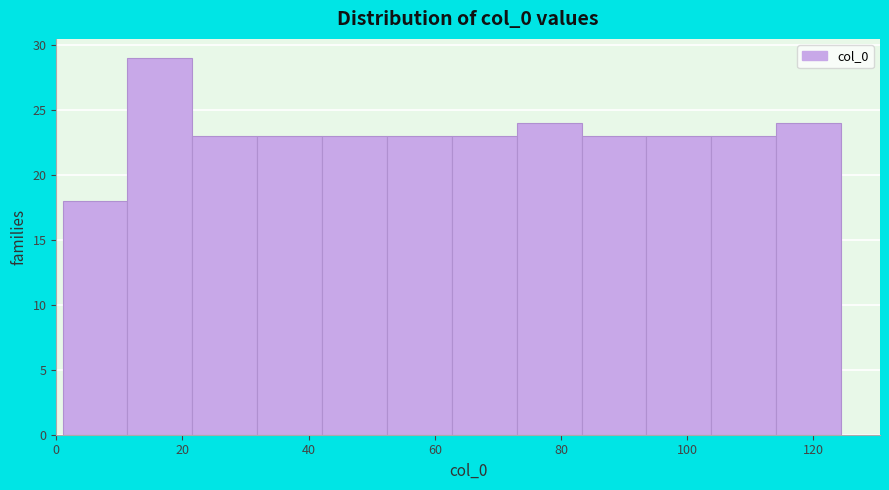

Reading left to right, transcribe this chart: for each bar, give the range it covers on the x-axis and its height. Neither the bar edges nor the heights are printed on the chart, so give them approximately, as read against the axes.

2 to 12: 18
12 to 22: 29
22 to 32: 23
32 to 42: 23
42 to 52: 23
52 to 62: 23
62 to 72: 23
72 to 84: 24
84 to 94: 23
94 to 104: 23
104 to 114: 23
114 to 124: 24